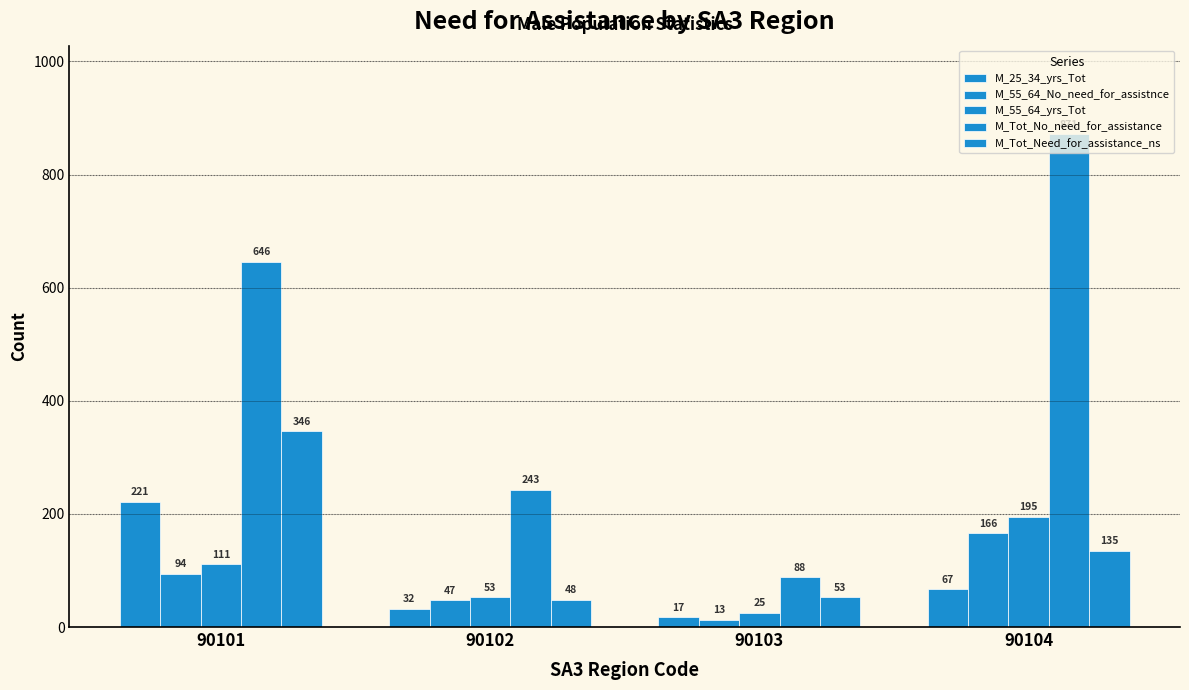

Reading left to right, transcribe all the data shown in this chart.

M_25_34_yrs_Tot: 90101=221	90102=32	90103=17	90104=67
M_55_64_No_need_for_assistnce: 90101=94	90102=47	90103=13	90104=166
M_55_64_yrs_Tot: 90101=111	90102=53	90103=25	90104=195
M_Tot_No_need_for_assistance: 90101=646	90102=243	90103=88	90104=871
M_Tot_Need_for_assistance_ns: 90101=346	90102=48	90103=53	90104=135